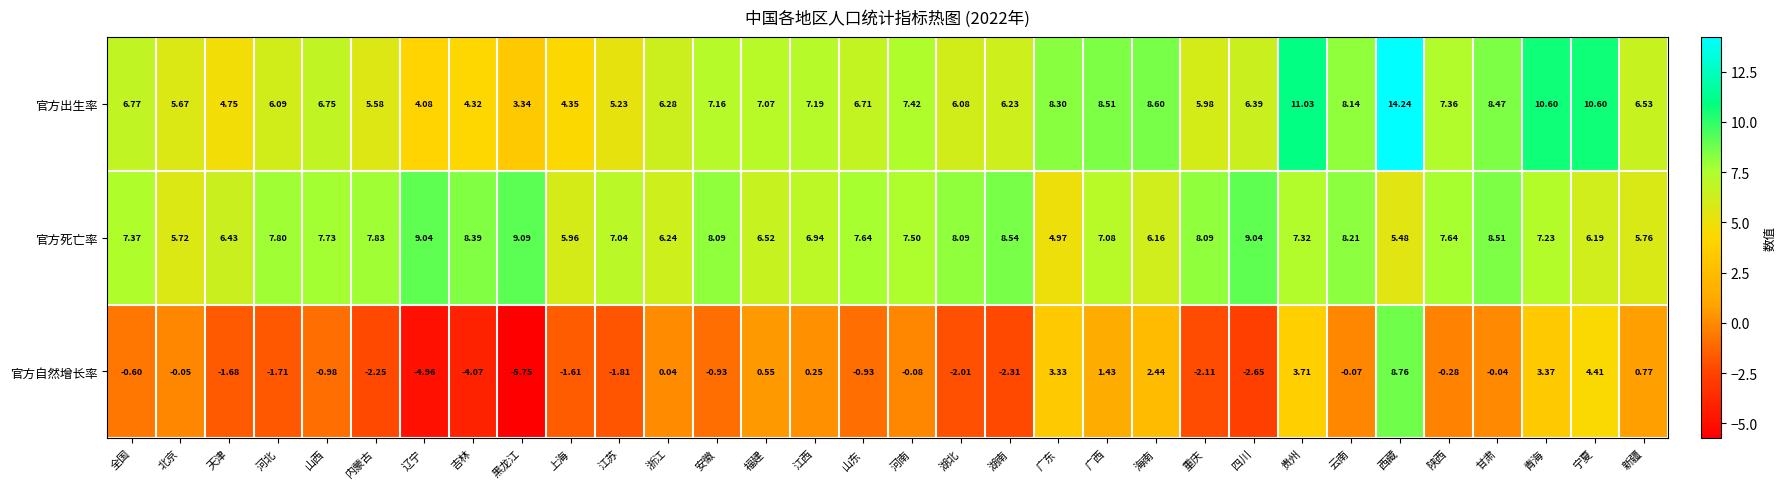

Which series has the largest total across all categories?

官方死亡率